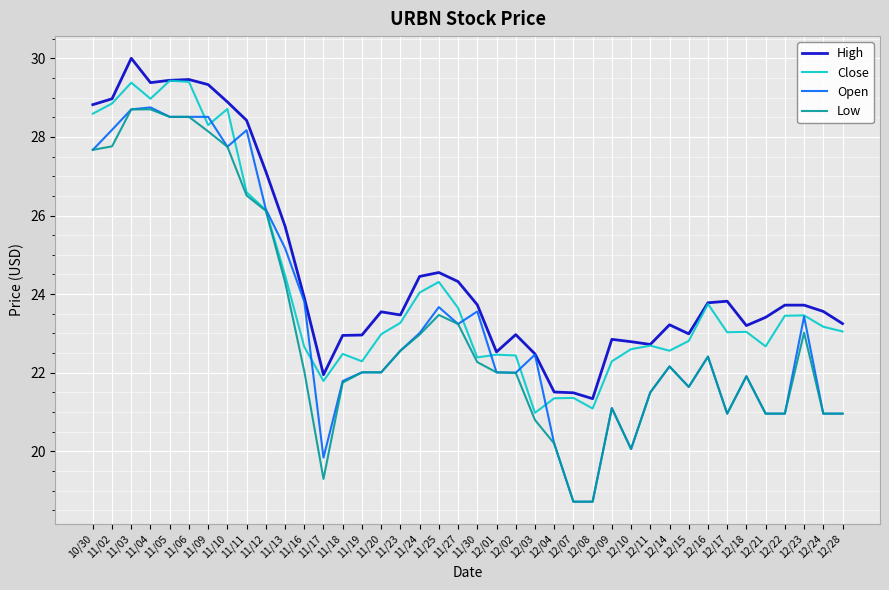

Which label corresponds to the largest value in the chart?

11/03